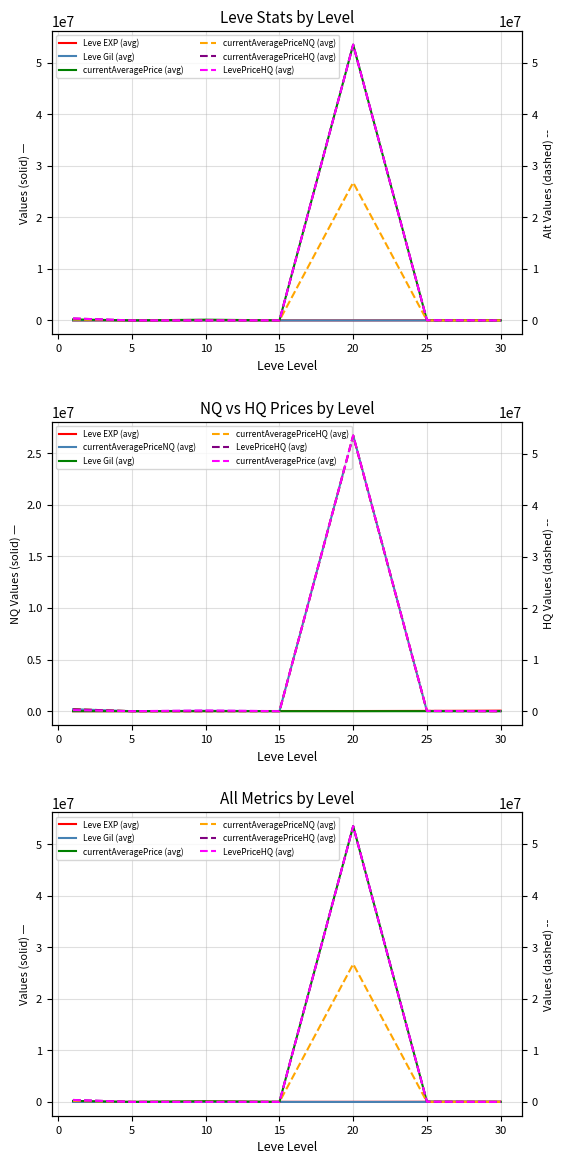

After their last crossing, which series has the higher values: currentAveragePriceNQ (avg) or Leve EXP (avg)?

Leve EXP (avg)